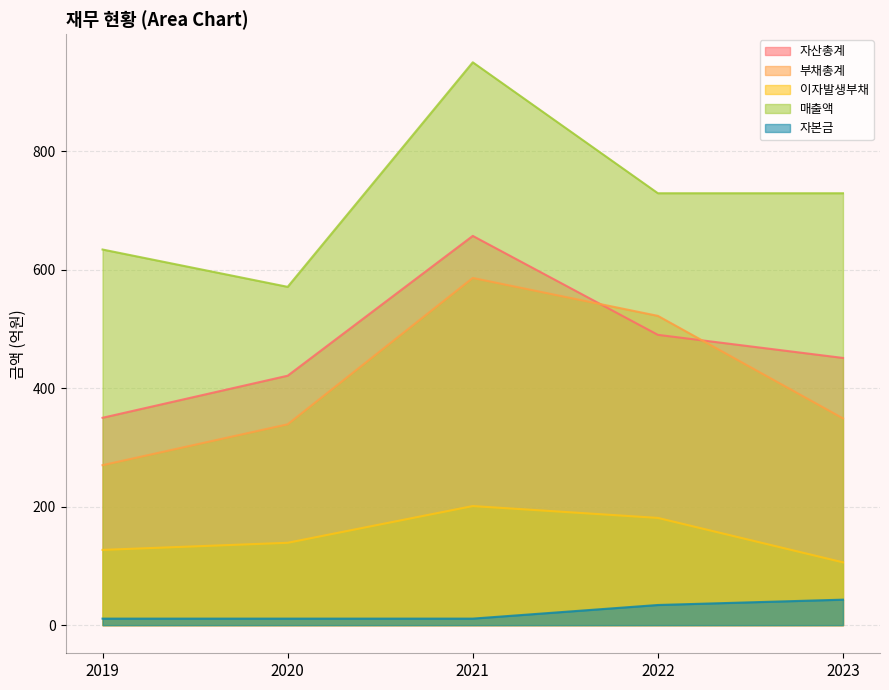

True or false: 매출액 has more than 2 interior local peaks.

False